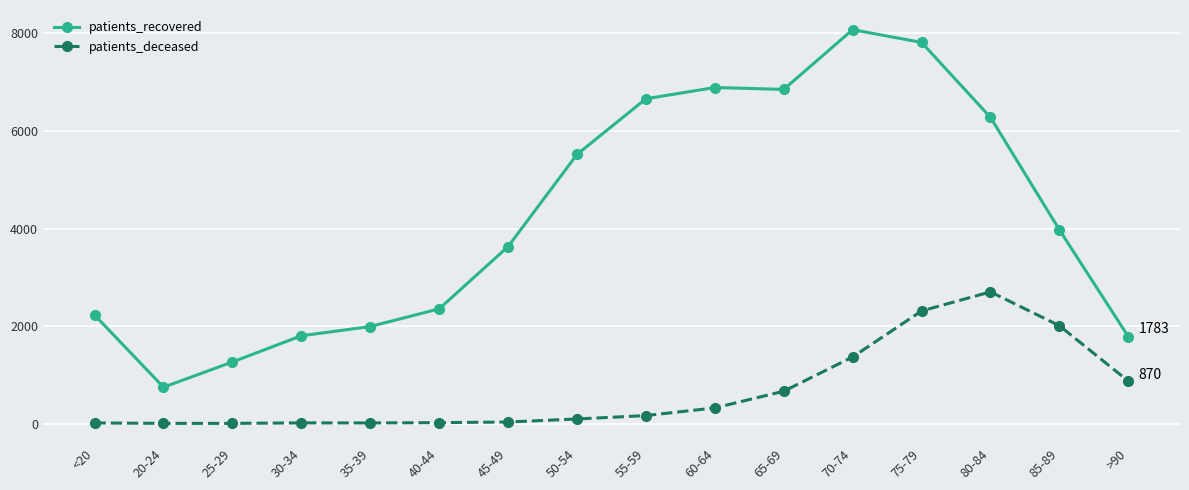

Count the number of data series in this chart.

2